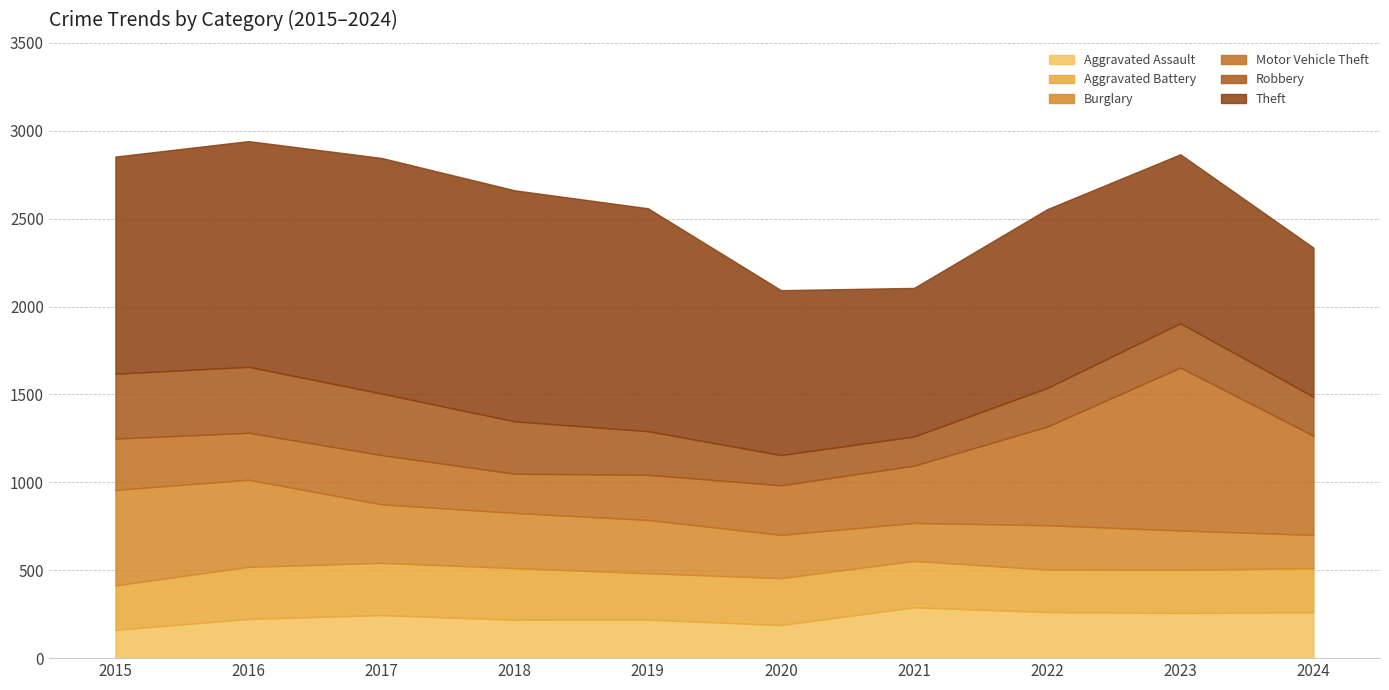

What is the value of the Burglary point at the 6th from the left?

246